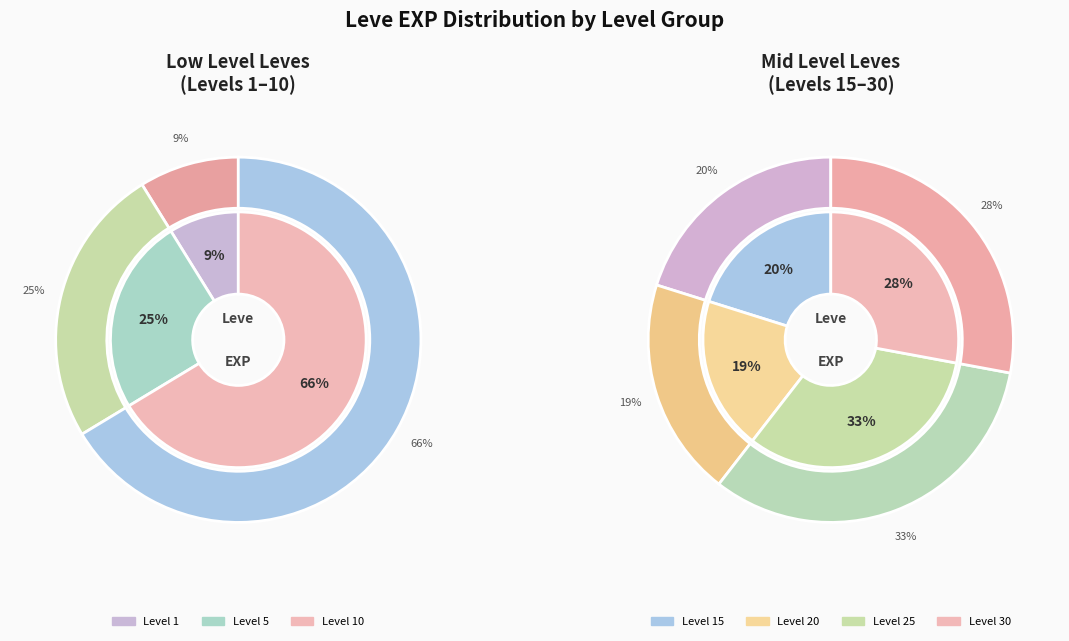

Is 1 the majority of the pie?

No